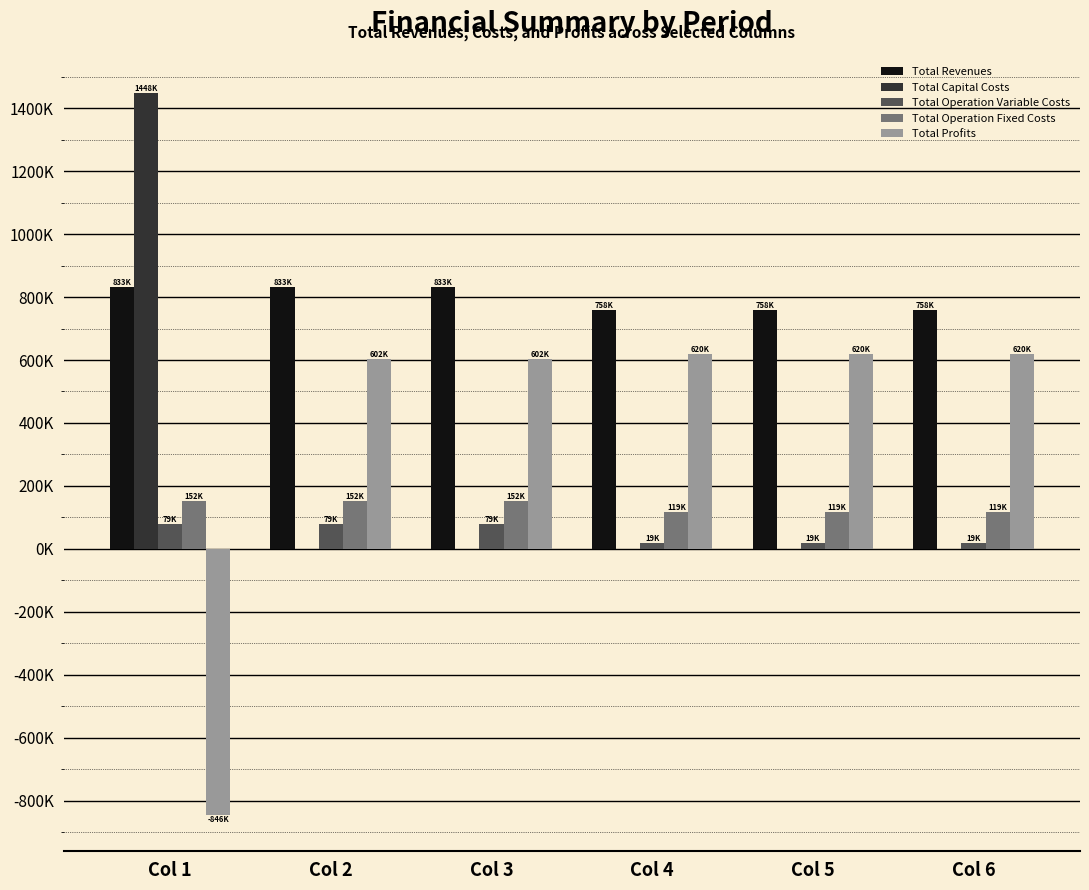

Does the chart contain stacked bars?

No